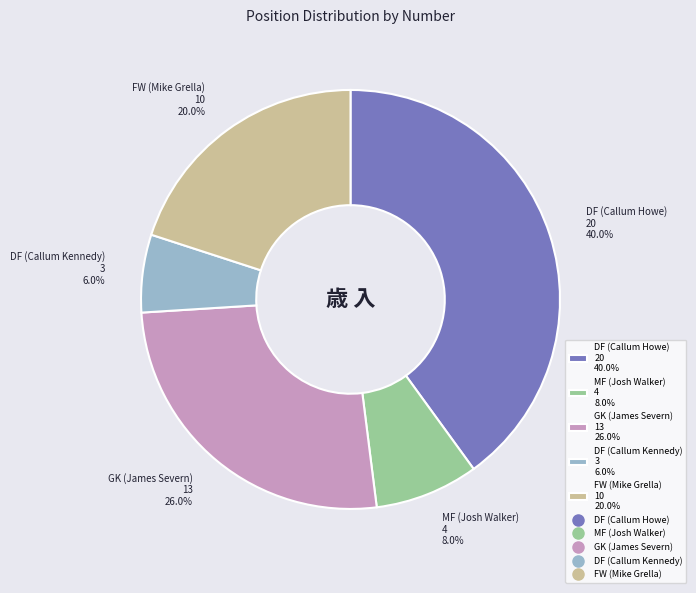

Is it true that FW (Mike Grella) is 20% of the pie?

True